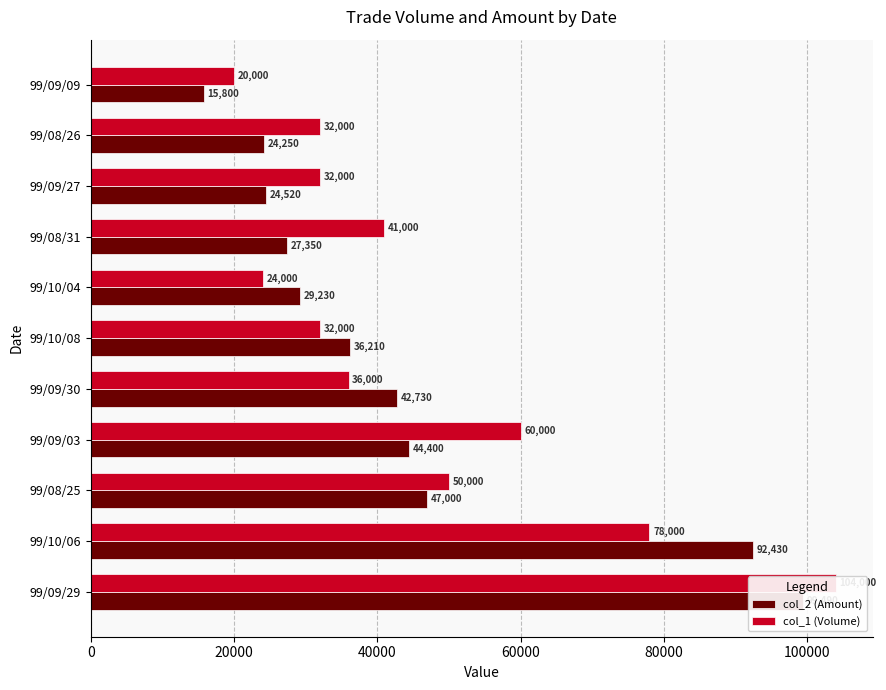

Which series changed the most between 99/10/06 and 99/08/26?

col_2 (Amount)